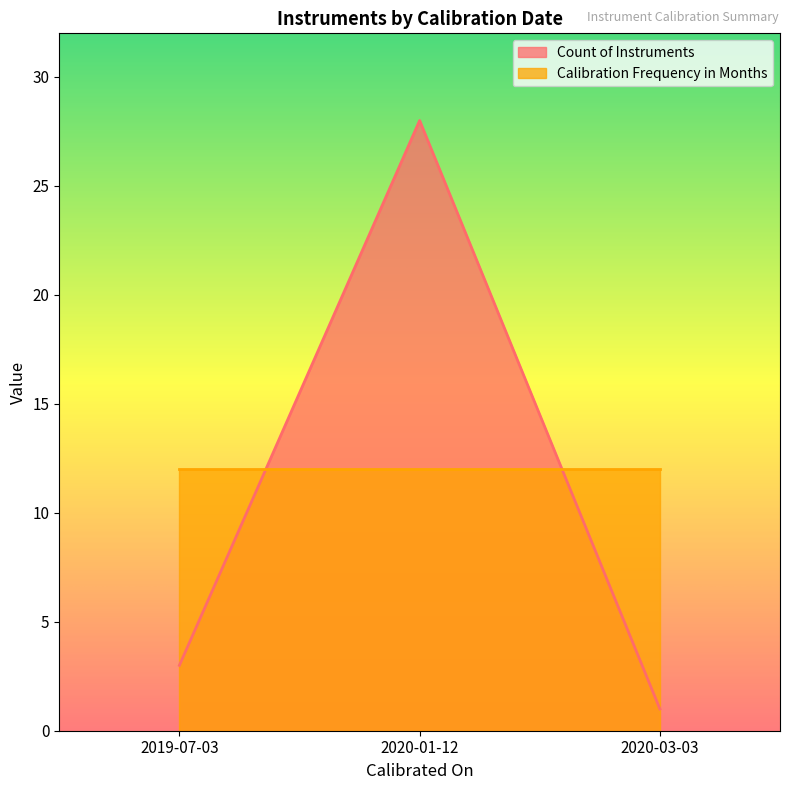

What is the approximate value of Calibration Frequency (Months) at 2020-01-12?

12